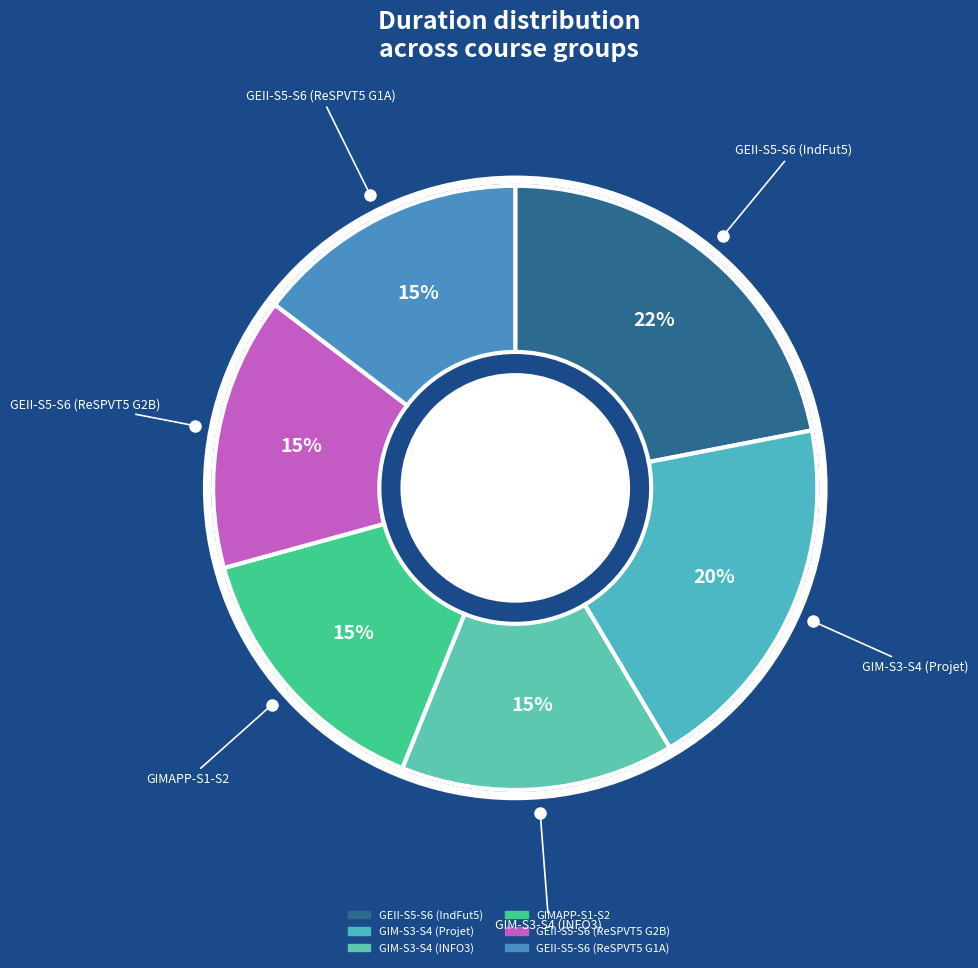

Does GIM-S3-S4 (INFO3) represent more than half of the total?

No